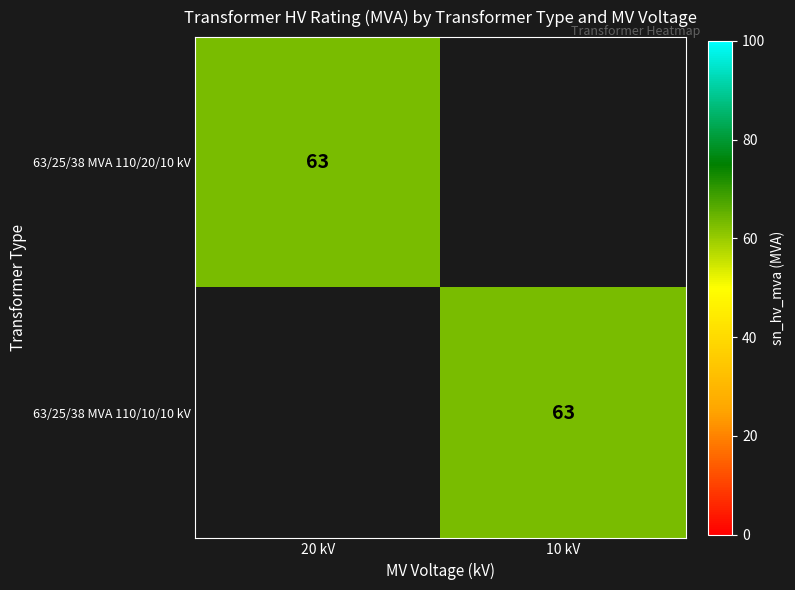

The 63/25/38 MVA 110/10/10 kV series shows 17 at 10 kV. True or false?

False